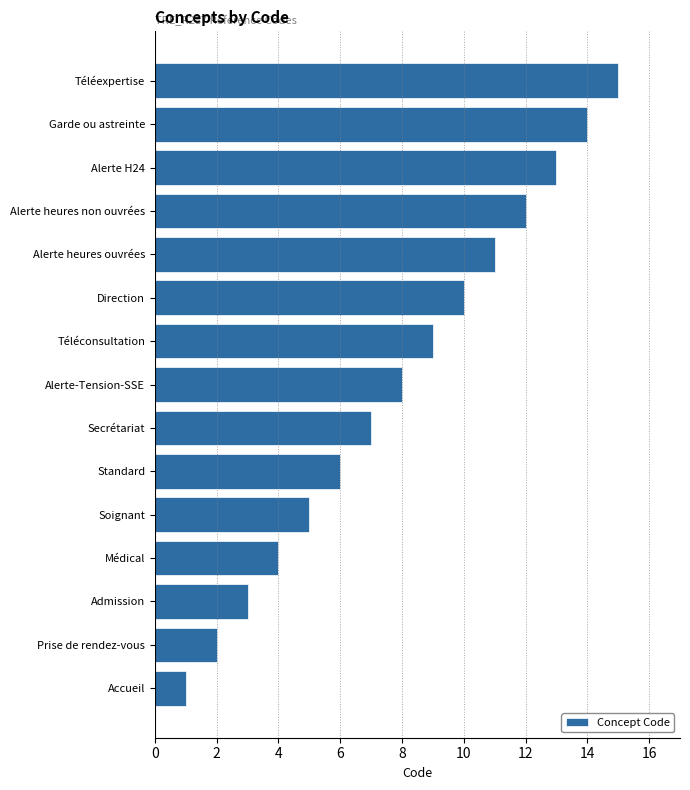

List the labels in order of value, smallest first.

Accueil, Prise de rendez-vous, Admission, Médical, Soignant, Standard, Secrétariat, Alerte-Tension-SSE, Téléconsultation, Direction, Alerte heures ouvrées, Alerte heures non ouvrées, Alerte H24, Garde ou astreinte, Téléexpertise